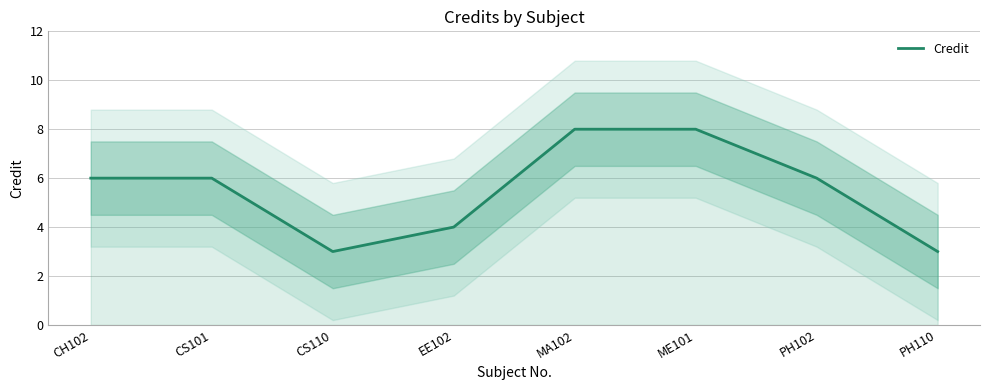

What is the change in value from CS110 to ME101?

+5